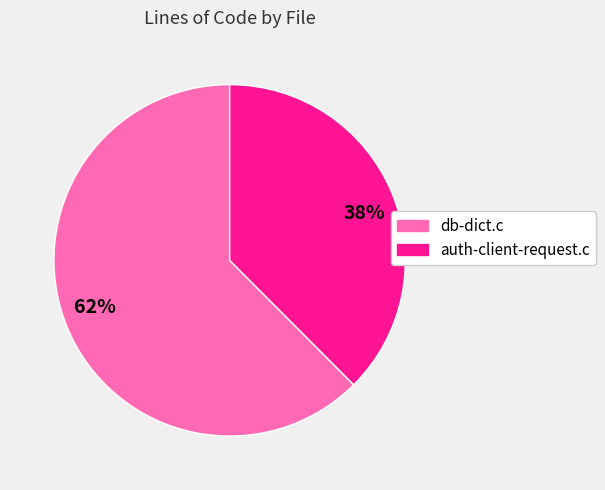

Is the sum of 38% and 62% greater than half?

Yes